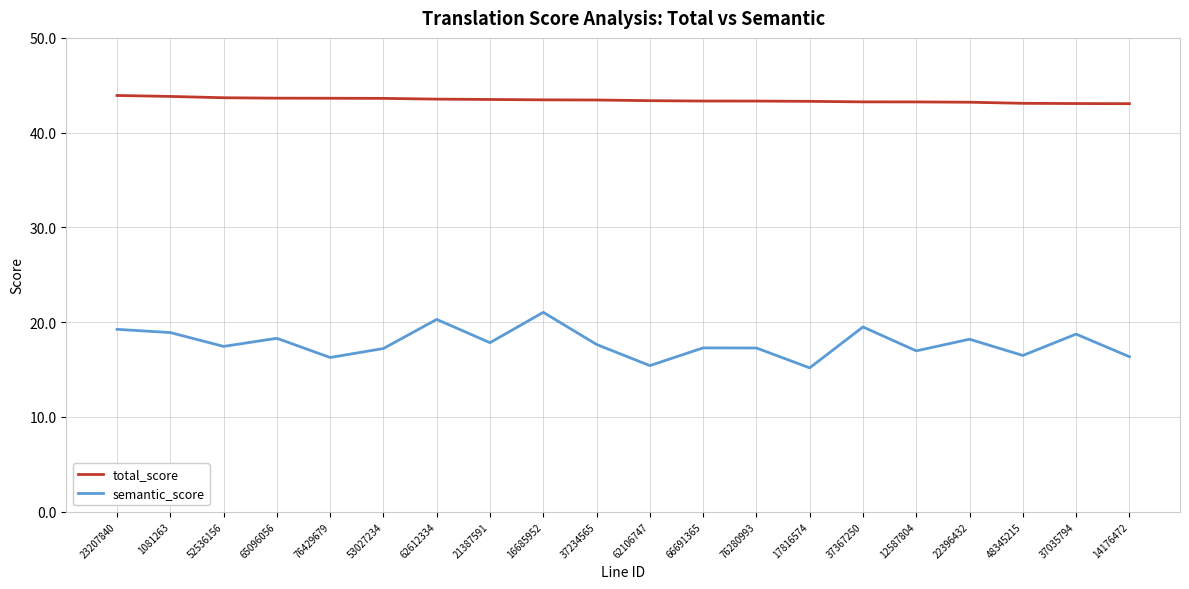

What is the difference between the maximum and second lowest values in the semantic_score series?

5.6